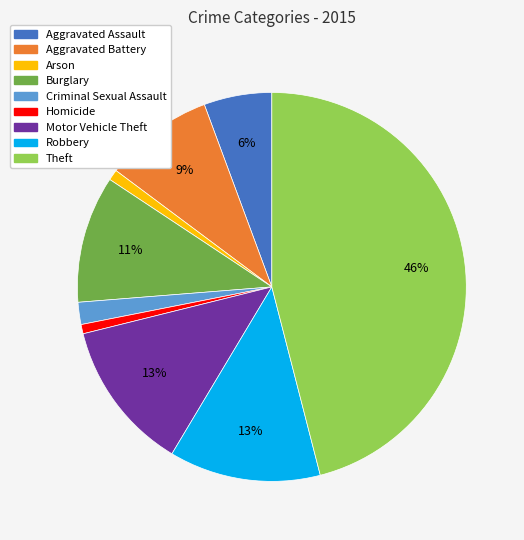

Which category has the biggest portion of the pie?

Theft